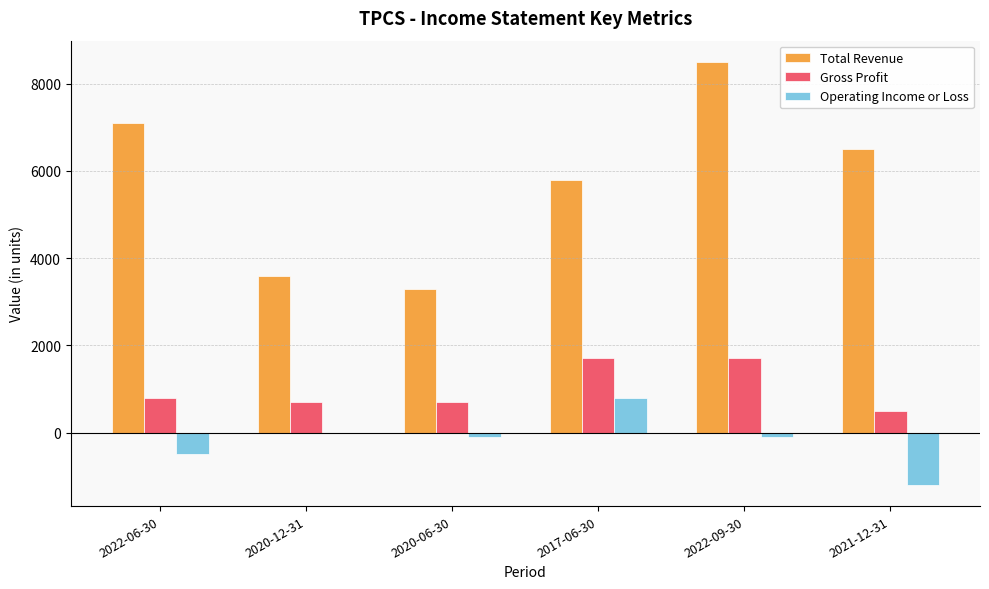

Reading right to left, list all the values displayed in this chart.

Total Revenue: 2021-12-31=6500	2022-09-30=8500	2017-06-30=5800	2020-06-30=3300	2020-12-31=3600	2022-06-30=7100
Gross Profit: 2021-12-31=500	2022-09-30=1700	2017-06-30=1700	2020-06-30=700	2020-12-31=700	2022-06-30=800
Operating Income or Loss: 2021-12-31=-1200	2022-09-30=-100	2017-06-30=800	2020-06-30=-100	2020-12-31=0	2022-06-30=-500